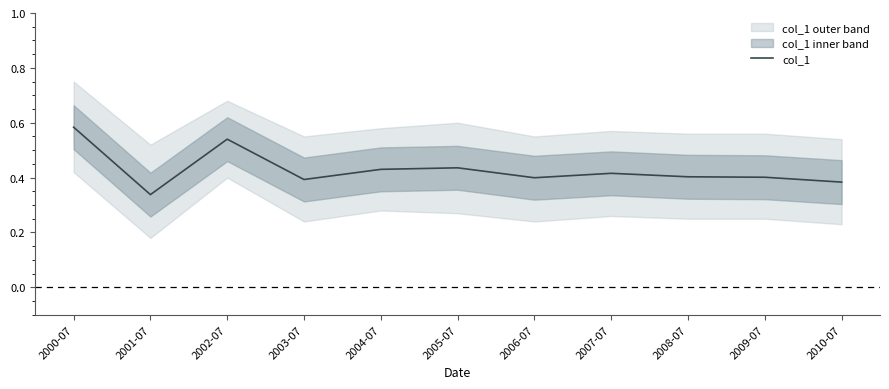

How many values are between 0 and 1?

11